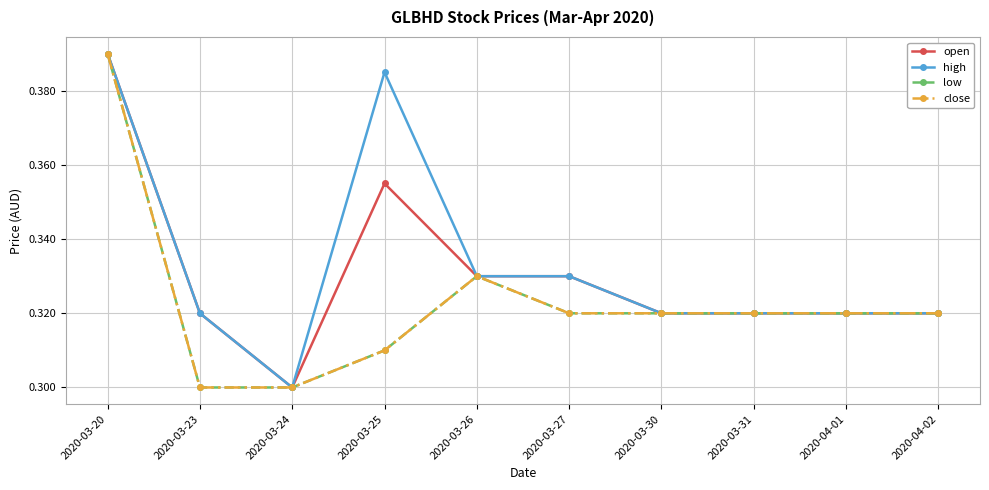

Which has a higher value, 2020-03-20 or 2020-04-02?

2020-03-20